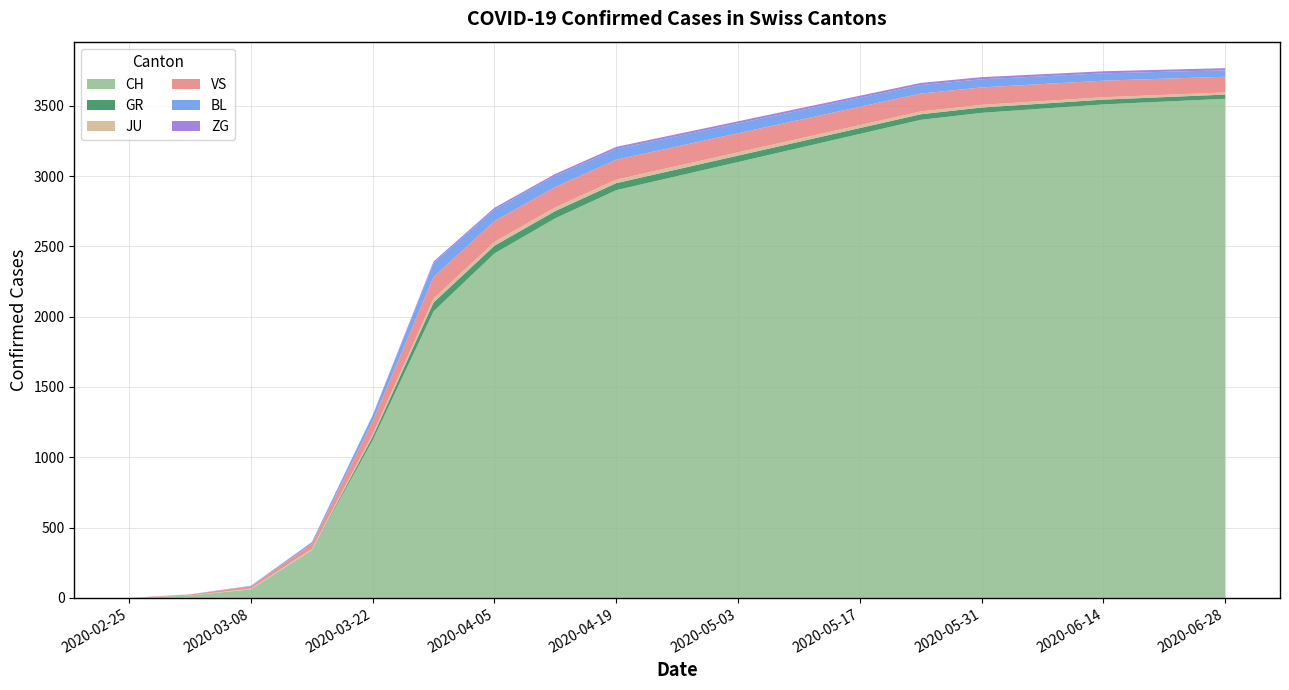

Reading left to right, list all the values displayed in this chart.

CH: 2020-02-25=0	2020-03-01=16	2020-03-08=61	2020-03-15=339	2020-03-22=1120	2020-03-29=2038	2020-04-05=2450	2020-04-12=2700	2020-04-19=2900	2020-04-26=3000	2020-05-03=3100	2020-05-10=3200	2020-05-17=3300	2020-05-24=3400	2020-05-31=3450	2020-06-07=3480	2020-06-14=3510	2020-06-21=3530	2020-06-28=3550
GR: 2020-02-25=0	2020-03-01=0	2020-03-08=0	2020-03-15=0	2020-03-22=27	2020-03-29=63	2020-04-05=55	2020-04-12=52	2020-04-19=50	2020-04-26=48	2020-05-03=46	2020-05-10=44	2020-05-17=42	2020-05-24=40	2020-05-31=38	2020-06-07=36	2020-06-14=34	2020-06-21=32	2020-06-28=30
JU: 2020-02-25=0	2020-03-01=1	2020-03-08=5	2020-03-15=9	2020-03-22=18	2020-03-29=28	2020-04-05=27	2020-04-12=26	2020-04-19=25	2020-04-26=24	2020-05-03=23	2020-05-10=22	2020-05-17=21	2020-05-24=20	2020-05-31=19	2020-06-07=18	2020-06-14=17	2020-06-21=16	2020-06-28=15
VS: 2020-02-25=0	2020-03-01=7	2020-03-08=16	2020-03-15=36	2020-03-22=92	2020-03-29=153	2020-04-05=148	2020-04-12=145	2020-04-19=142	2020-04-26=139	2020-05-03=136	2020-05-10=133	2020-05-17=130	2020-05-24=127	2020-05-31=124	2020-06-07=121	2020-06-14=118	2020-06-21=115	2020-06-28=112
BL: 2020-02-25=0	2020-03-01=1	2020-03-08=4	2020-03-15=12	2020-03-22=40	2020-03-29=99	2020-04-05=82	2020-04-12=79	2020-04-19=76	2020-04-26=73	2020-05-03=70	2020-05-10=67	2020-05-17=64	2020-05-24=61	2020-05-31=58	2020-06-07=55	2020-06-14=52	2020-06-21=49	2020-06-28=46
ZG: 2020-02-25=0	2020-03-01=0	2020-03-08=0	2020-03-15=0	2020-03-22=3	2020-03-29=12	2020-04-05=13	2020-04-12=14	2020-04-19=15	2020-04-26=15	2020-05-03=15	2020-05-10=15	2020-05-17=15	2020-05-24=15	2020-05-31=15	2020-06-07=15	2020-06-14=15	2020-06-21=15	2020-06-28=15